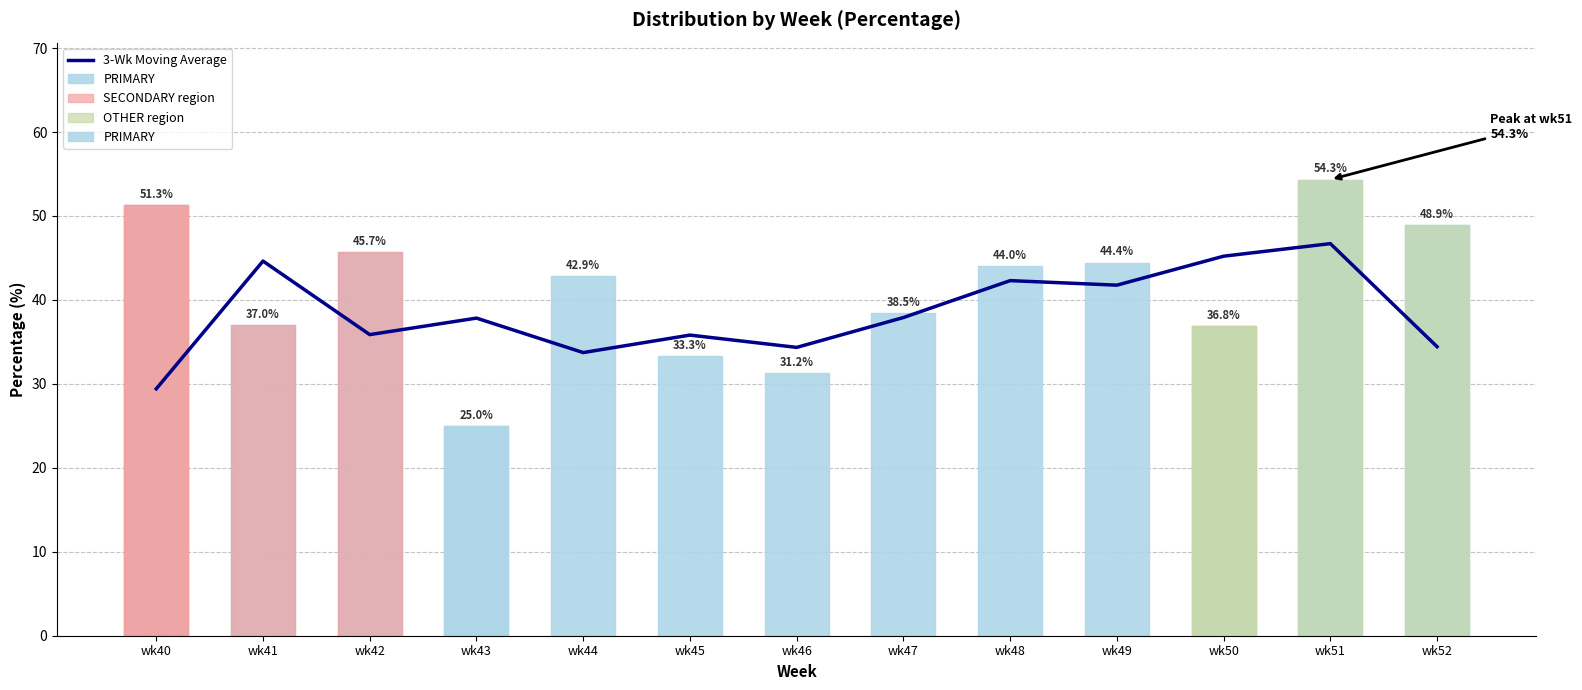

What is the difference between the second highest and second lowest values in the 3-Wk Moving Average series?

11.5